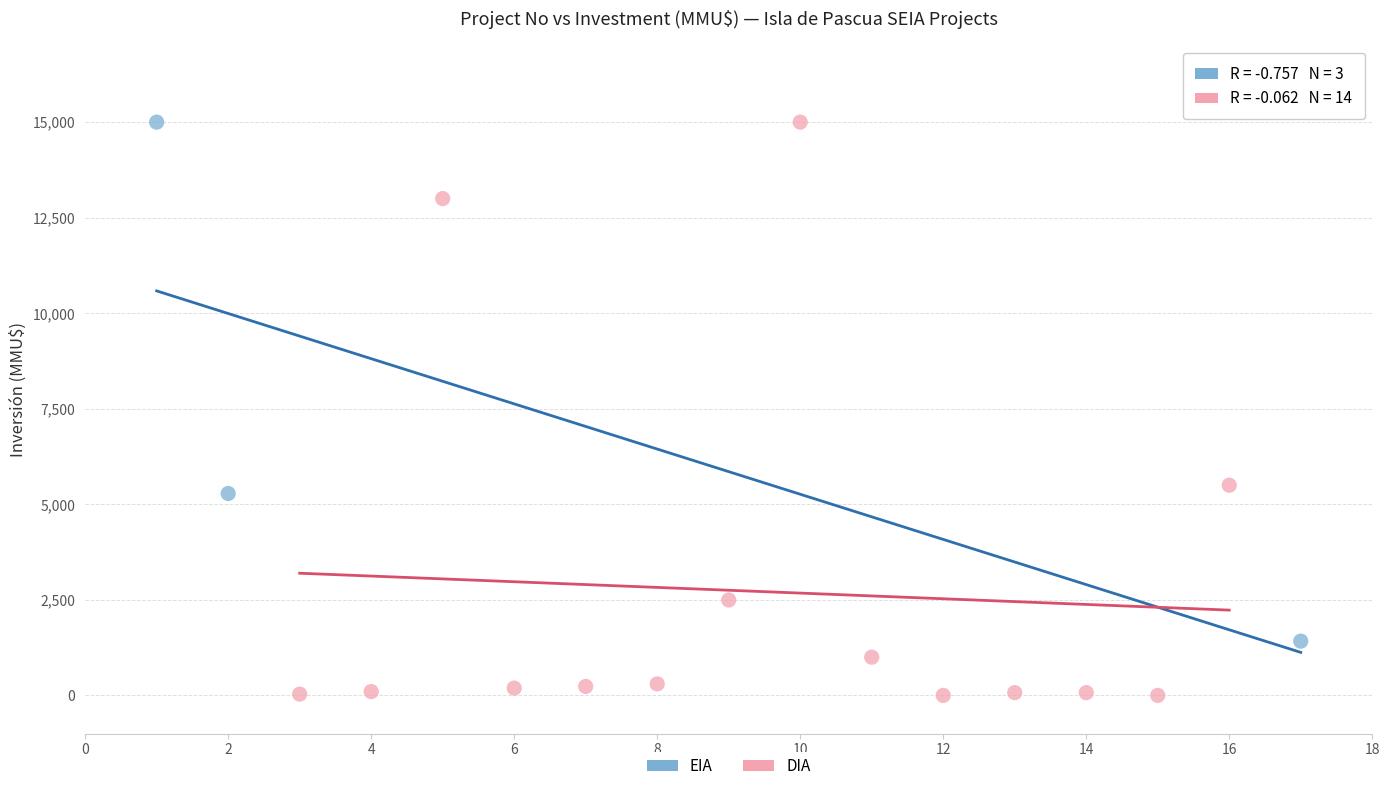

Which series has the widest spread of Y values?

DIA